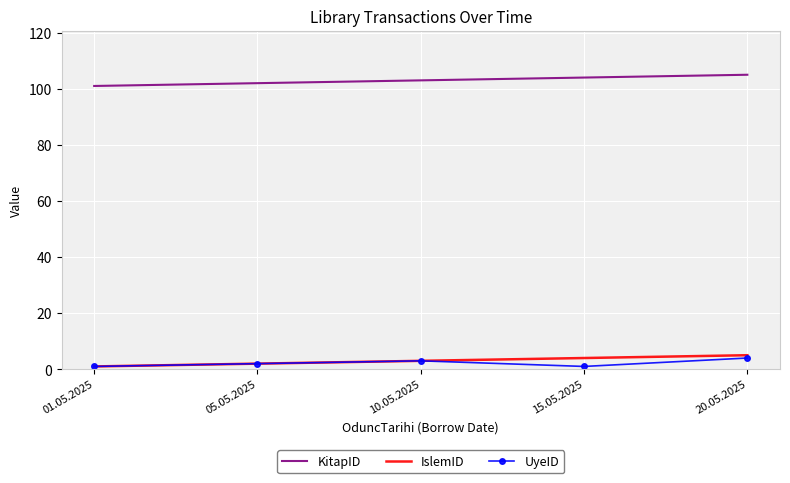

What is the maximum value for UyeID?

4